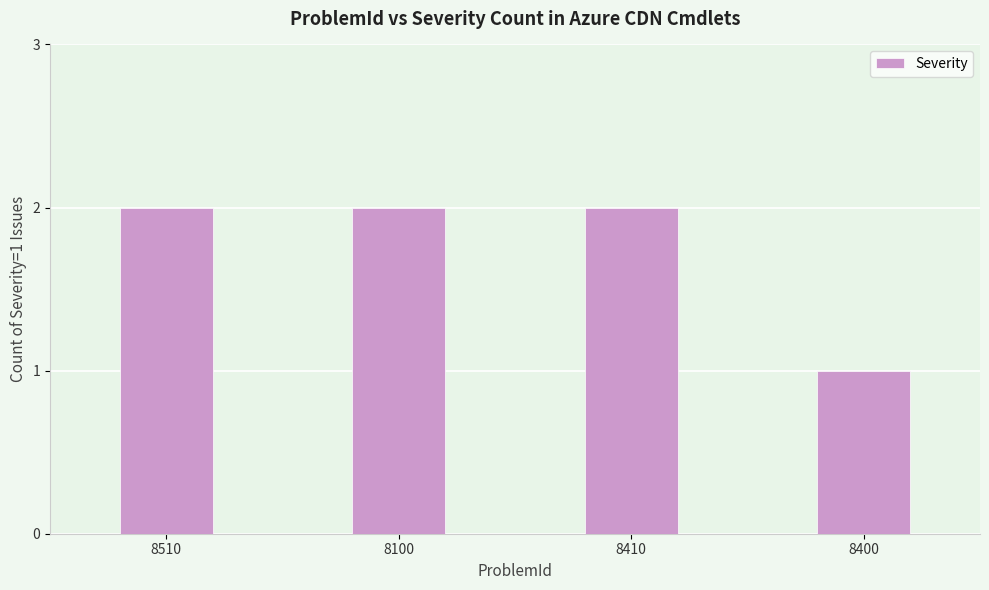

The chart shows a value of 1 at 8410. True or false?

False